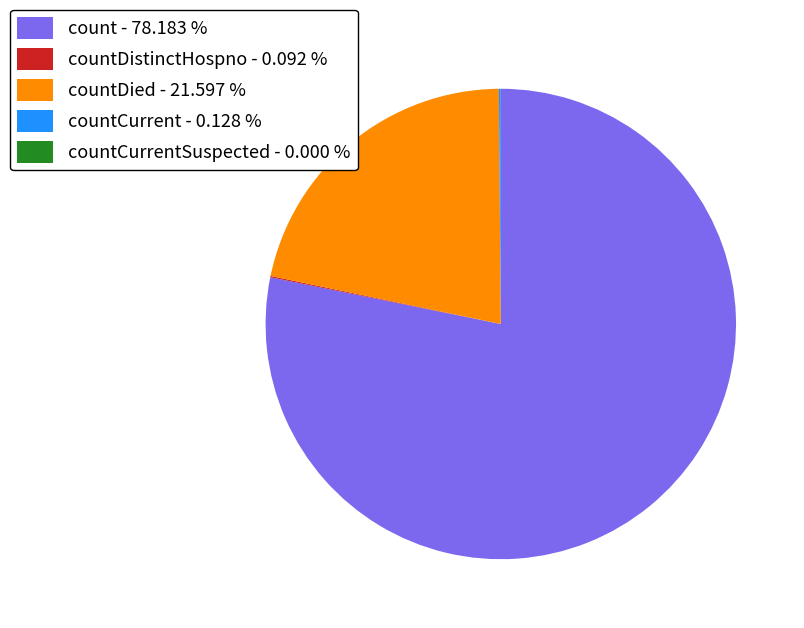

What is the largest slice in the pie chart?

count - 78.183 %